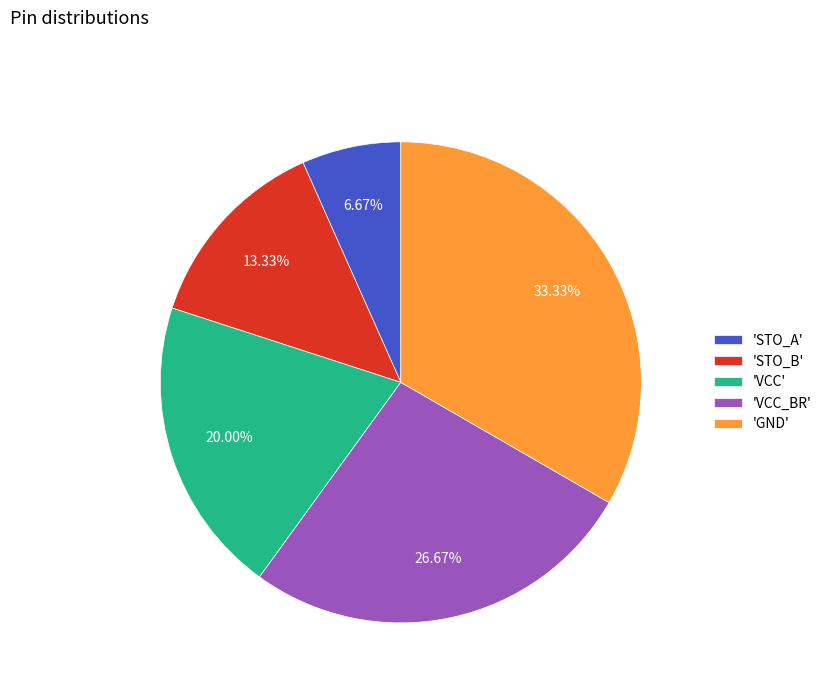

Is there any slice that represents more than half of the pie?

No